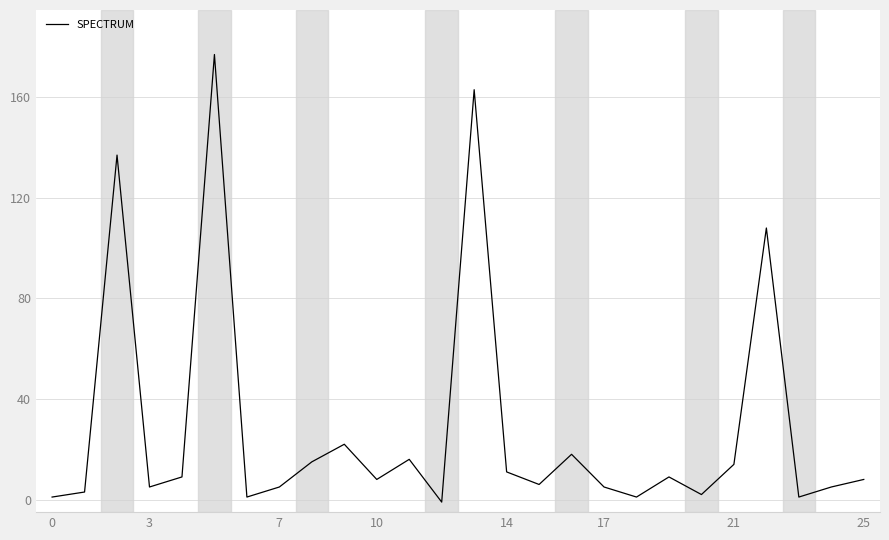

Does the chart display data point markers on the line(s)?

No